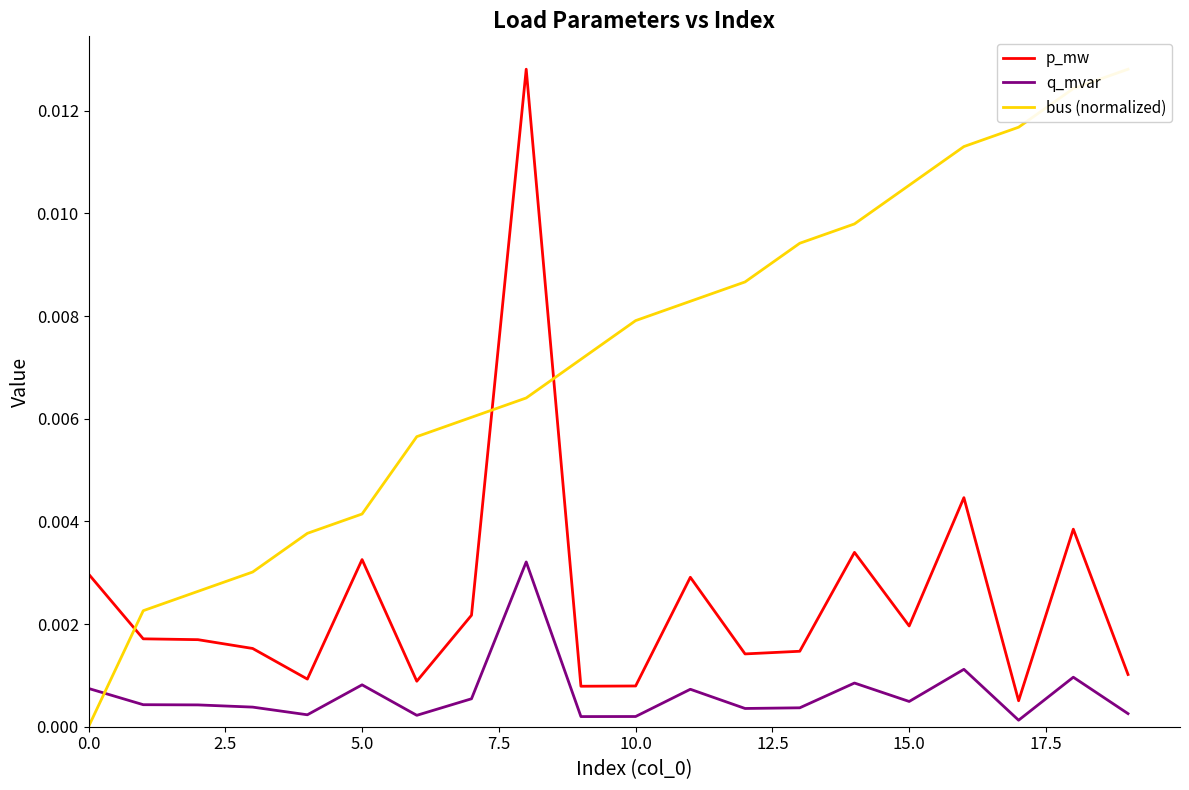

What is the sum of all bus (normalized) values?

0.1